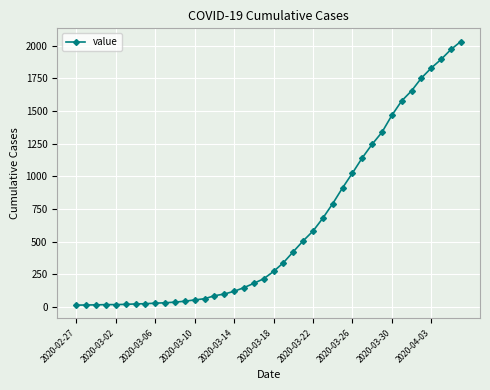

What is the greatest value displayed?

2032